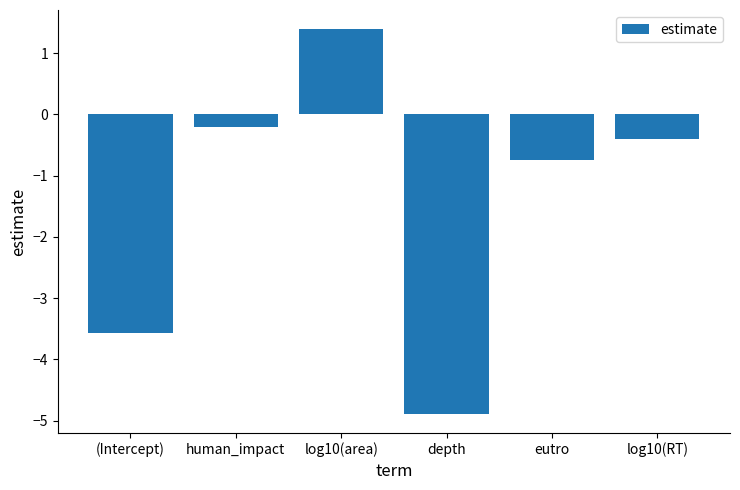

Reading left to right, list all the values displayed in this chart.

-3.6	-0.2	1.4	-4.9	-0.7	-0.4